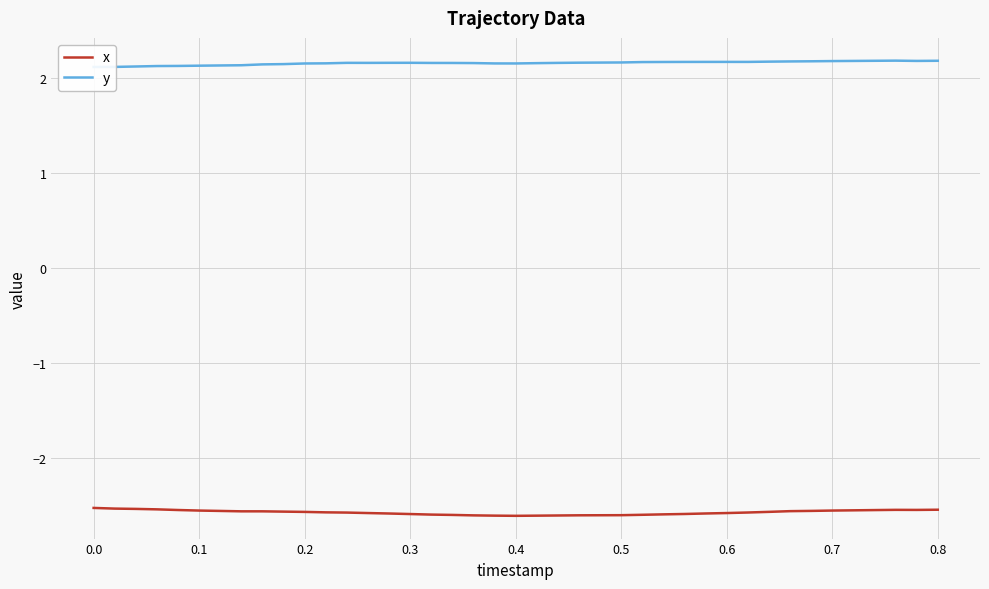

What is the value of the y point at the 36th from the left?

2.2